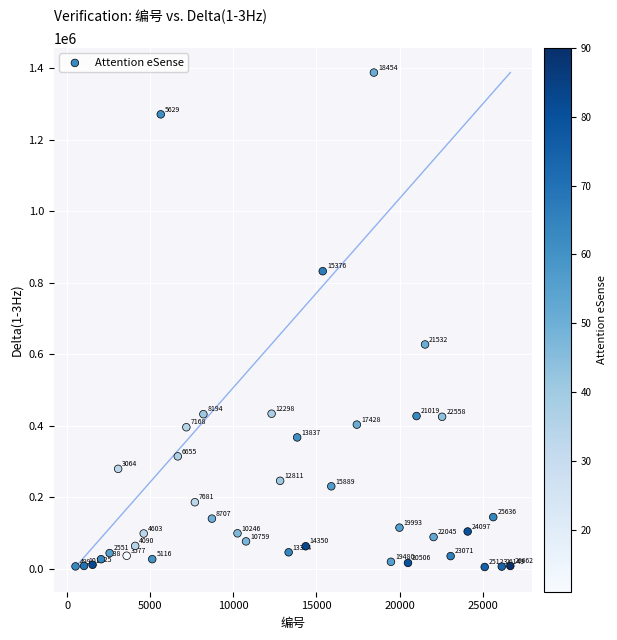

What Y value in the scatter plot is closest to 696164?

627141